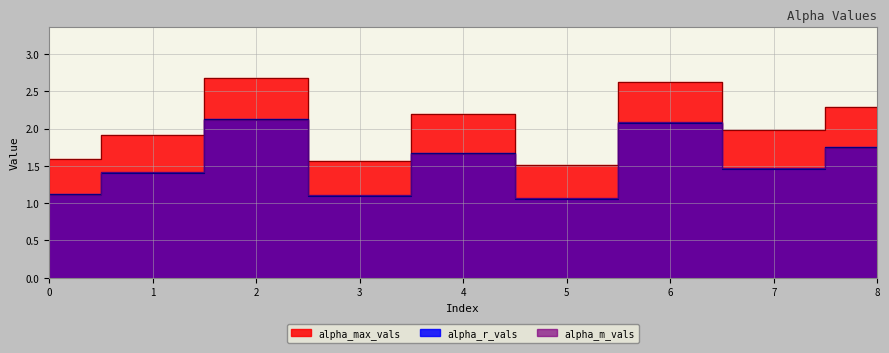

Does the chart have visible grid lines?

Yes